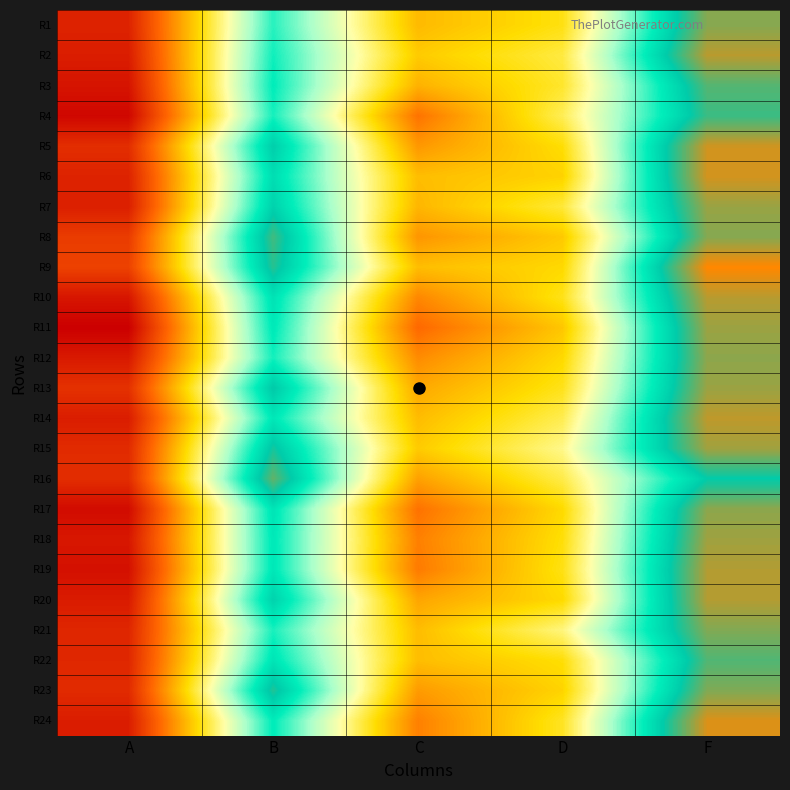

Reading left to right, extract all data points from this chart.

R1: A=-21.2	B=3.8	C=-10.8	D=-8.2	F=12.3
R2: A=-21.7	B=4.5	C=-9.8	D=-6.8	F=13.9
R3: A=-22.4	B=5.0	C=-11.3	D=-7.4	F=10.8
R4: A=-23.4	B=4.3	C=-15.1	D=-6.3	F=10.0
R5: A=-20.4	B=7.9	C=-12.9	D=-8.6	F=14.7
R6: A=-21.2	B=6.4	C=-10.6	D=-9.3	F=14.8
R7: A=-21.5	B=7.5	C=-11.0	D=-7.1	F=12.9
R8: A=-19.2	B=10.2	C=-13.0	D=-9.9	F=12.3
R9: A=-18.8	B=9.3	C=-10.6	D=-8.9	F=16.2
R10: A=-22.2	B=6.0	C=-13.9	D=-8.0	F=13.9
R11: A=-24.0	B=5.4	C=-15.8	D=-10.1	F=13.0
R12: A=-21.9	B=4.4	C=-13.6	D=-8.9	F=12.6
R13: A=-20.1	B=8.3	C=-11.9	D=-8.0	F=13.0
R14: A=-21.7	B=5.5	C=-10.7	D=-6.4	F=14.1
R15: A=-20.6	B=8.8	C=-9.8	D=-4.8	F=13.2
R16: A=-20.4	B=11.2	C=-12.3	D=-6.6	F=8.2
R17: A=-23.1	B=5.8	C=-15.2	D=-8.9	F=12.5
R18: A=-22.1	B=5.4	C=-14.3	D=-8.5	F=13.1
R19: A=-22.7	B=5.5	C=-14.7	D=-8.1	F=13.7
R20: A=-21.8	B=7.5	C=-12.1	D=-8.9	F=13.8
R21: A=-20.9	B=4.3	C=-10.7	D=-5.1	F=12.2
R22: A=-20.9	B=5.8	C=-10.6	D=-8.5	F=10.7
R23: A=-20.6	B=9.1	C=-12.7	D=-9.2	F=12.2
R24: A=-21.7	B=5.1	C=-14.3	D=-7.7	F=15.0